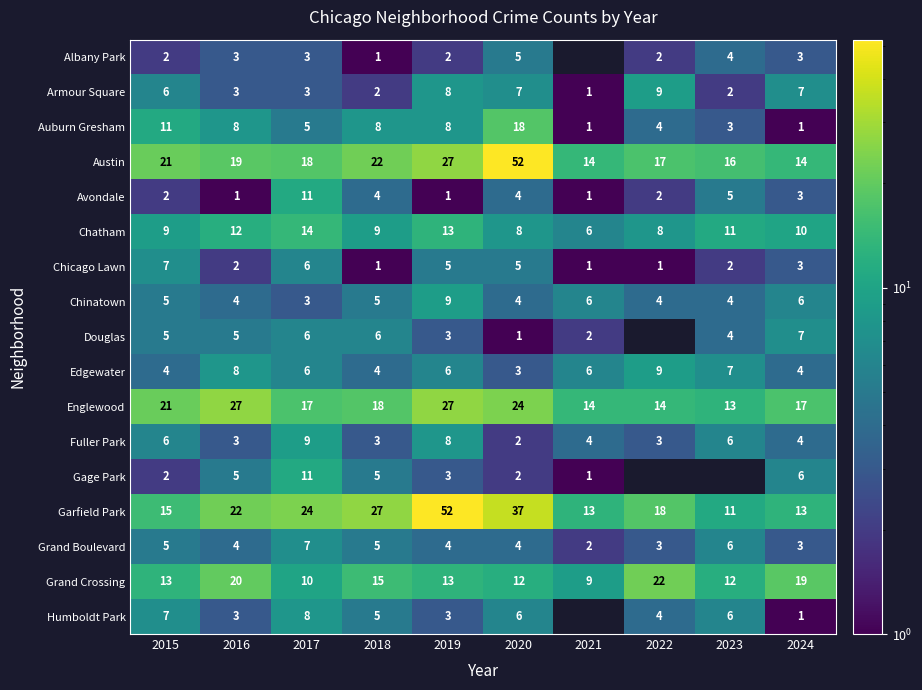

What is the highest value of the Armour Square series?

9.0